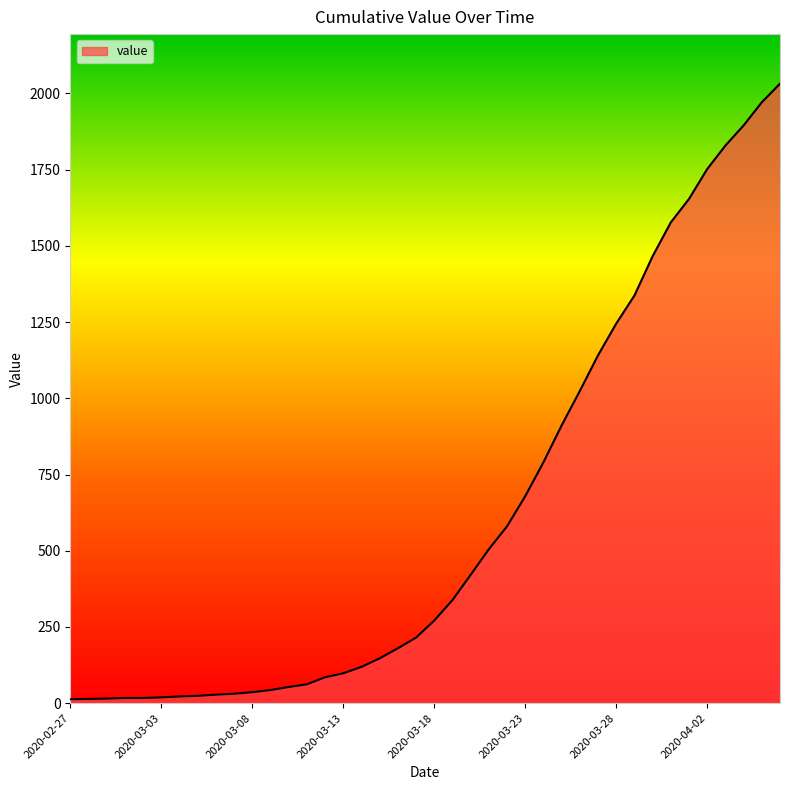

How many series are shown in this chart?

1